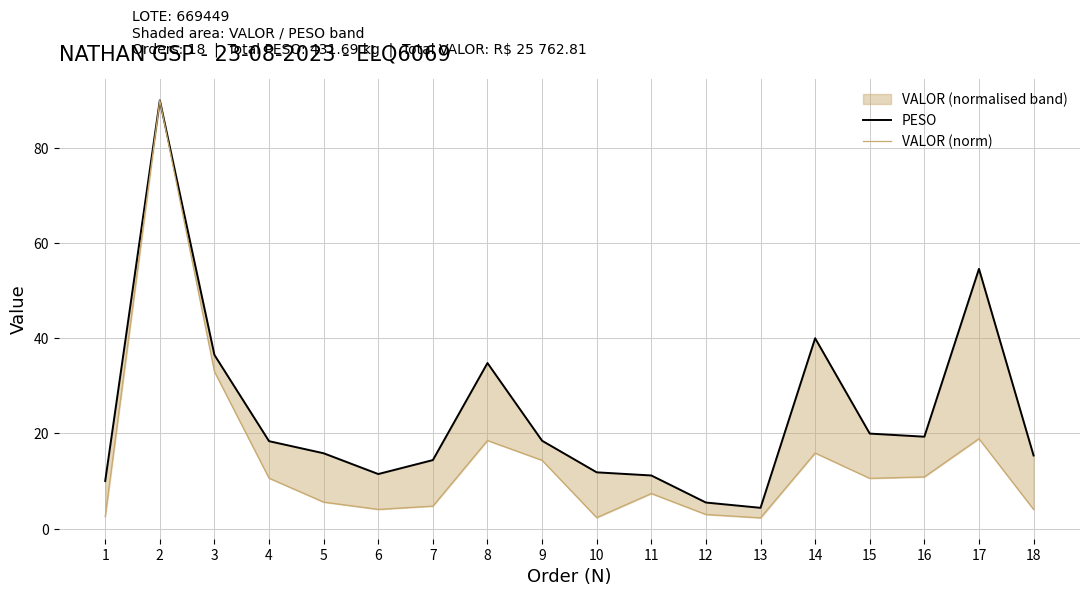

What is the difference between the second highest and minimum values in the PESO series?

50.1